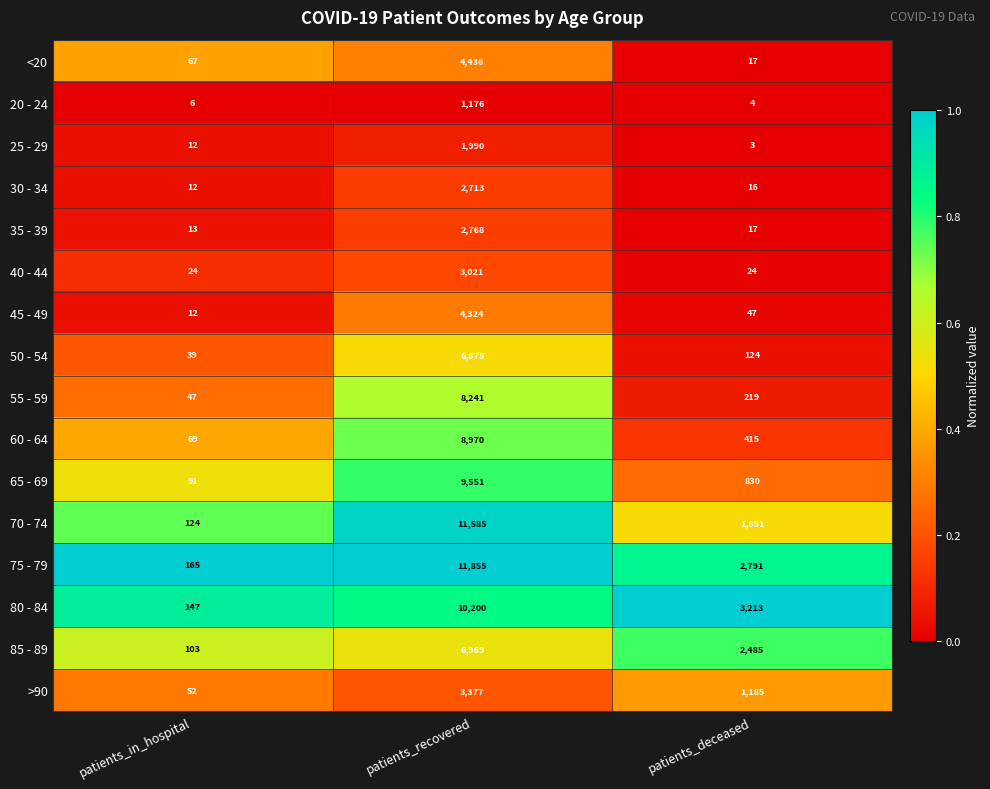

Between patients_in_hospital and patients_deceased, which series saw the biggest shift?

80 - 84